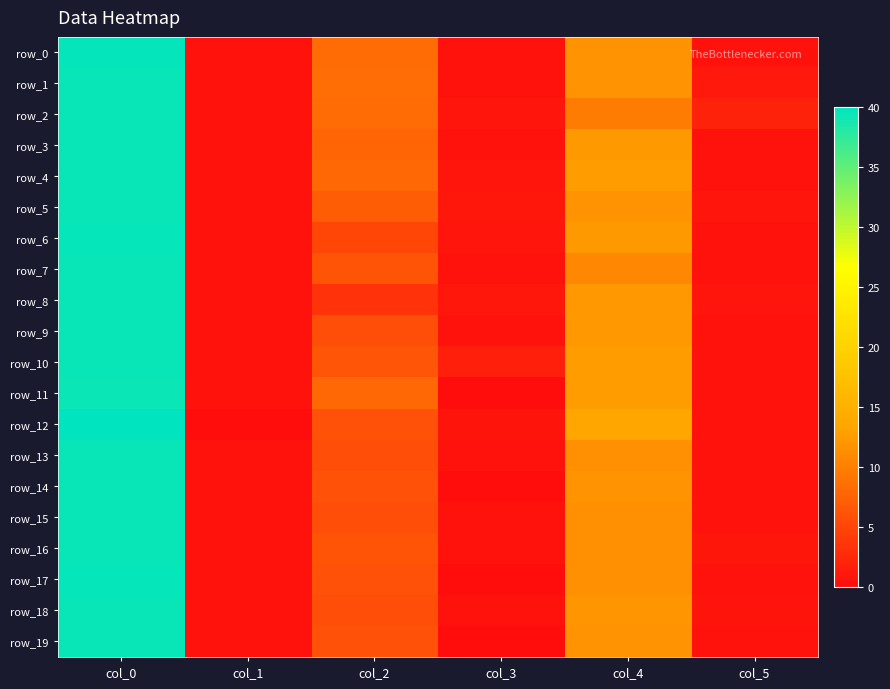

What is the difference between the second highest and second lowest values in the row_16 series?

11.0